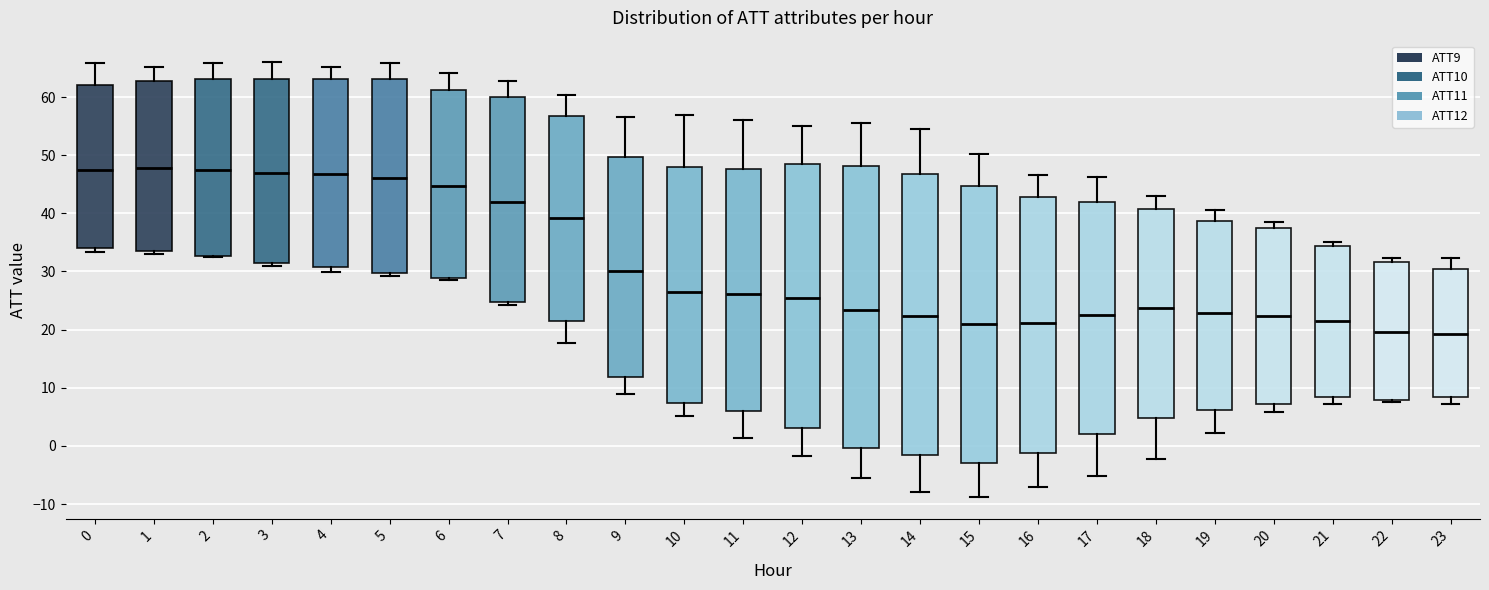

Reading left to right, transcribe this box plot: for each box, give where its median line is, the range the box spans, and where its two whiskers end, as read against the y-axis. The values are not printed on the chart, so give them approximately, as read against the axis.

0: median 48, box 34 to 62, whiskers 33 to 66
1: median 48, box 33 to 63, whiskers 33 (just below the box's lower edge) to 65
2: median 47, box 33 to 63, whiskers 33 to 66
3: median 47, box 31 to 63, whiskers 31 (just below the box's lower edge) to 66
4: median 47, box 31 to 63, whiskers 30 to 65
5: median 46, box 30 to 63, whiskers 29 to 66
6: median 45, box 29 to 61, whiskers 29 (just below the box's lower edge) to 64
7: median 42, box 25 to 60, whiskers 24 to 63
8: median 39, box 22 to 57, whiskers 18 to 60
9: median 30, box 12 to 50, whiskers 9 to 57
10: median 27, box 7 to 48, whiskers 5 to 57
11: median 26, box 6 to 48, whiskers 1 to 56
12: median 25, box 3 to 48, whiskers -2 to 55
13: median 23, box 0 to 48, whiskers -6 to 56
14: median 22, box -2 to 47, whiskers -8 to 54
15: median 21, box -3 to 45, whiskers -9 to 50
16: median 21, box -1 to 43, whiskers -7 to 47
17: median 23, box 2 to 42, whiskers -5 to 46
18: median 24, box 5 to 41, whiskers -2 to 43
19: median 23, box 6 to 39, whiskers 2 to 41
20: median 22, box 7 to 37, whiskers 6 to 39
21: median 21, box 8 to 34, whiskers 7 to 35
22: median 20, box 8 to 32, whiskers 8 (just below the box's lower edge) to 32 (just above the box's upper edge)
23: median 19, box 8 to 30, whiskers 7 to 32